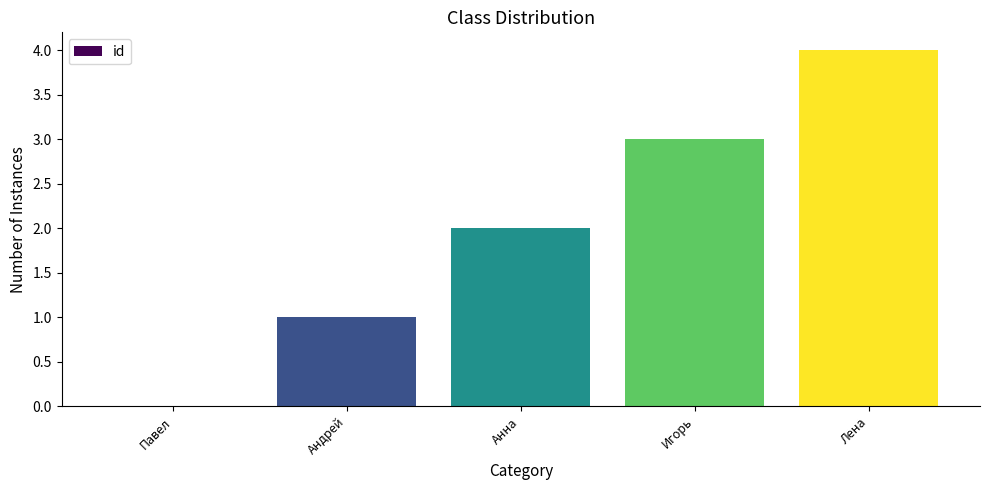

Are the bars horizontal?

No